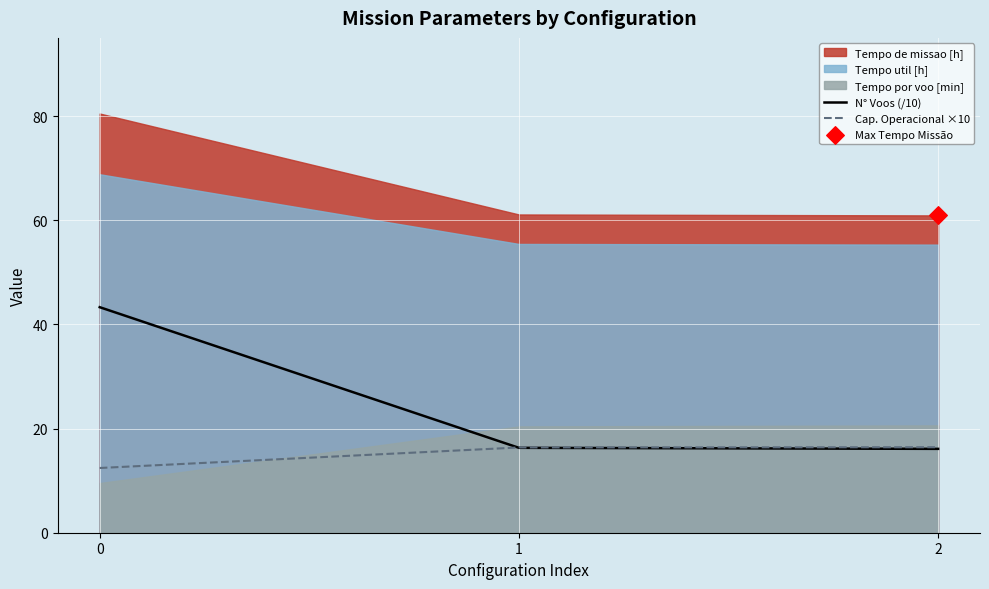

Which series contains the lowest Y value?

Cap. Operacional ×10